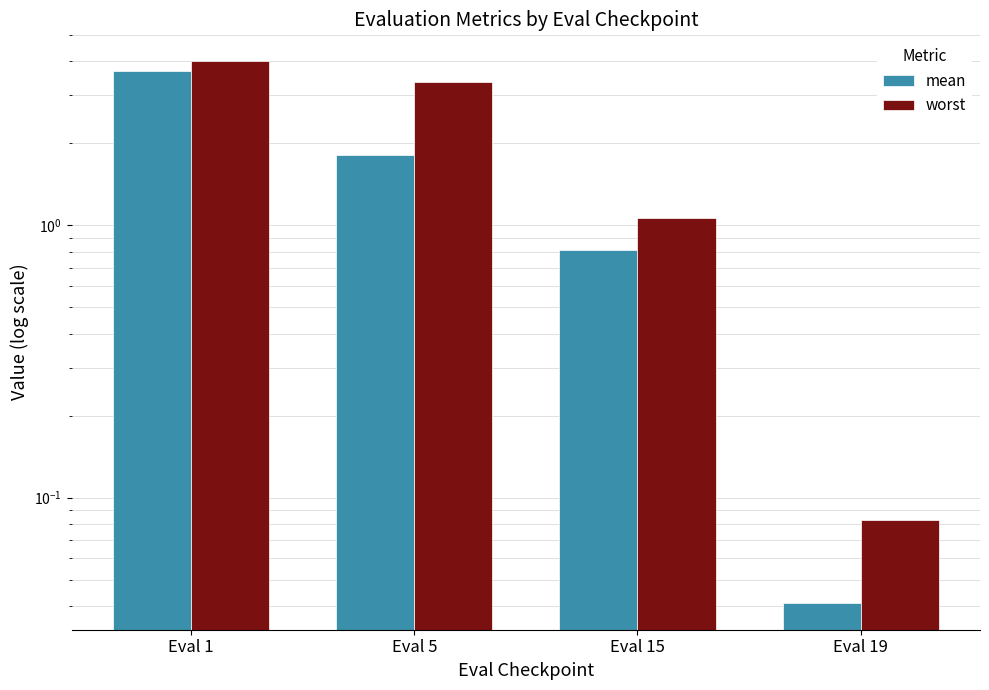

What is the sum of the worst values at Eval 15 and Eval 1?

5.1